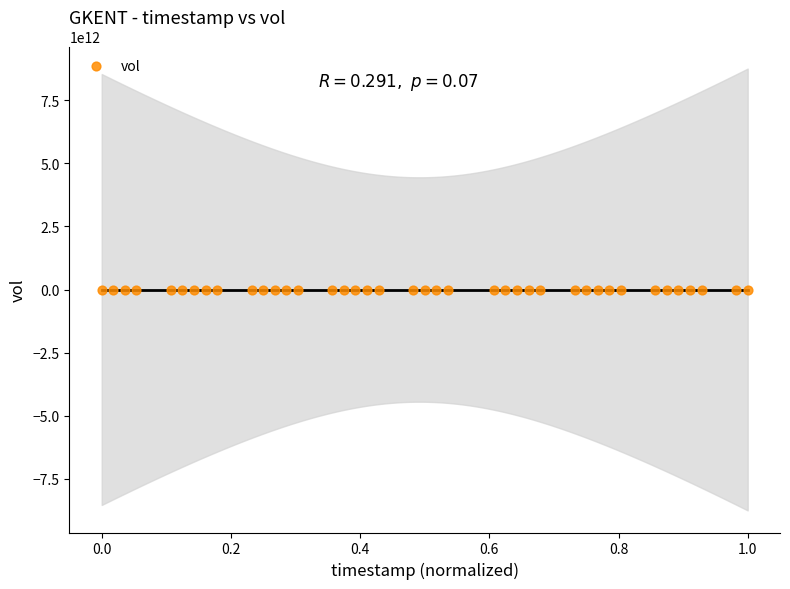

What is the range of Y values (max minus min)?

10119745